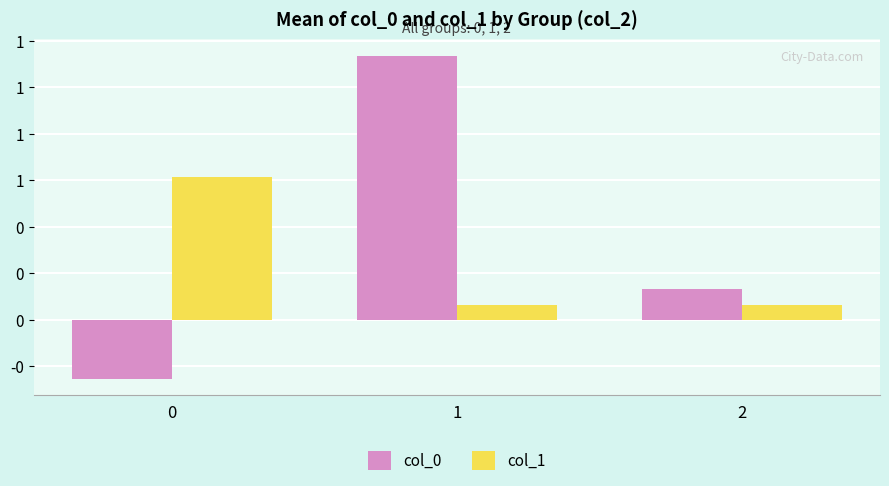

What are all the series names shown in the legend?

col_0, col_1